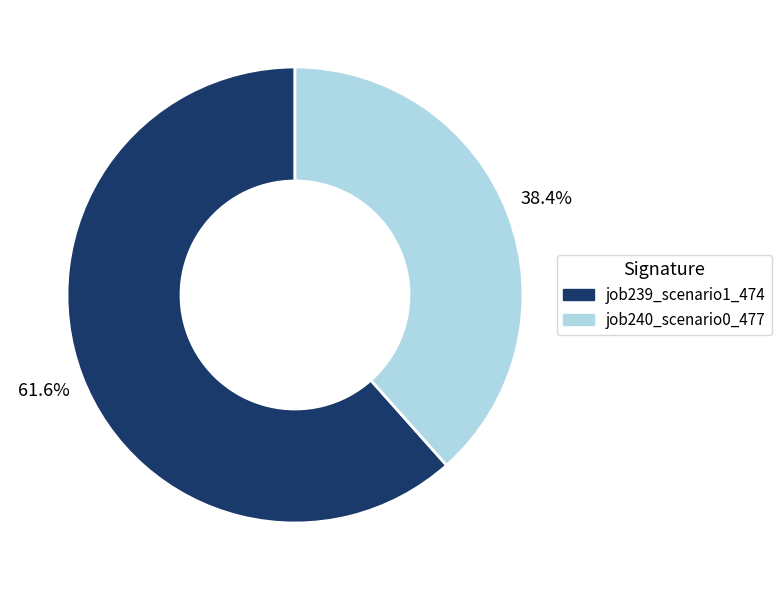

To the nearest percent, what is the average slice percentage?

50%